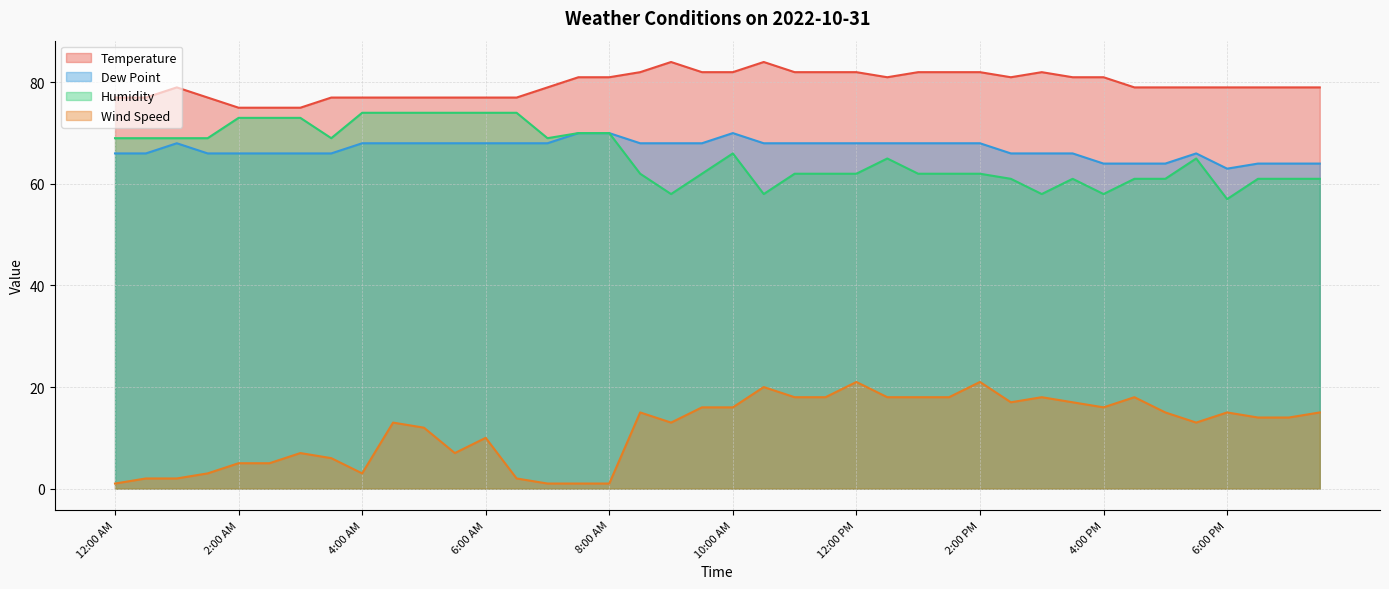

What are all the series names shown in the legend?

Temperature, Dew Point, Humidity, Wind Speed